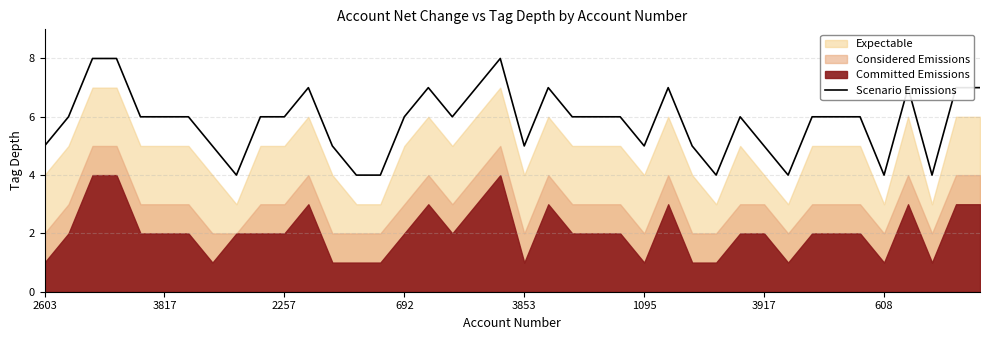

Is it true that the value at 27 is 5?

True